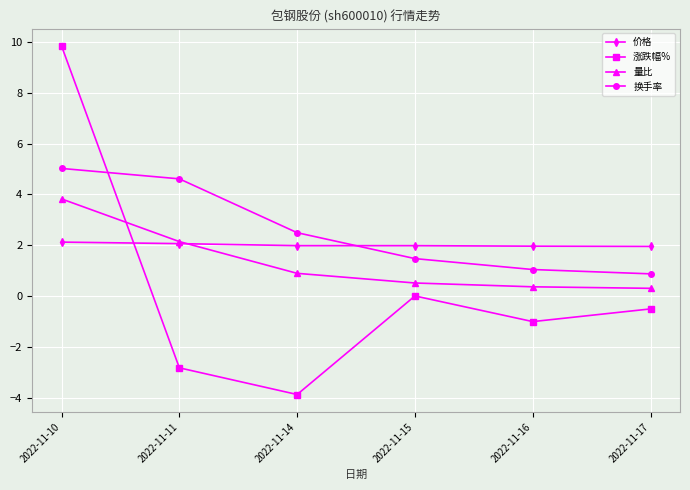

What is the maximum value shown in the chart?

9.8